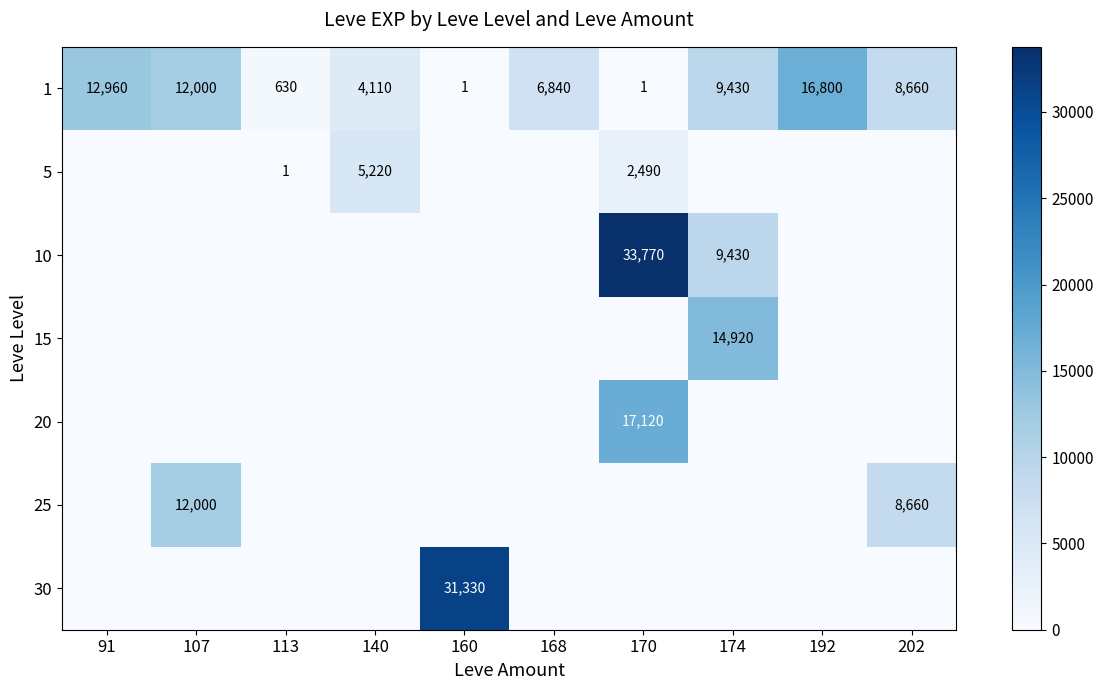

At which category does the chart reach its peak across all series?

170